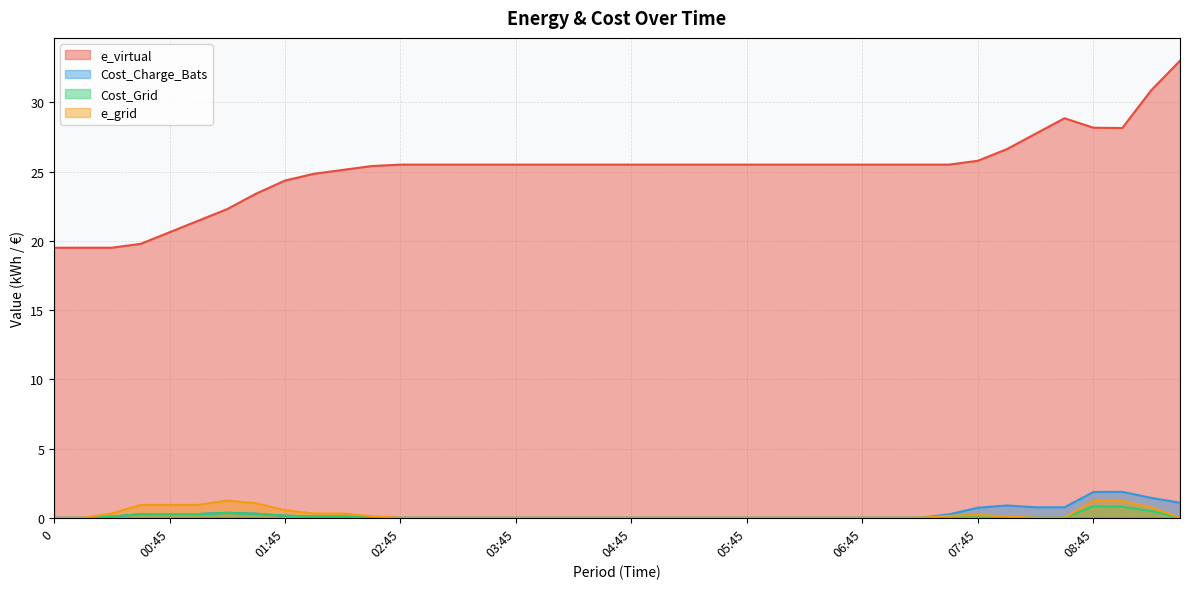

In e_grid, how many points are higher than both neighbors (excluding endpoints)?

3